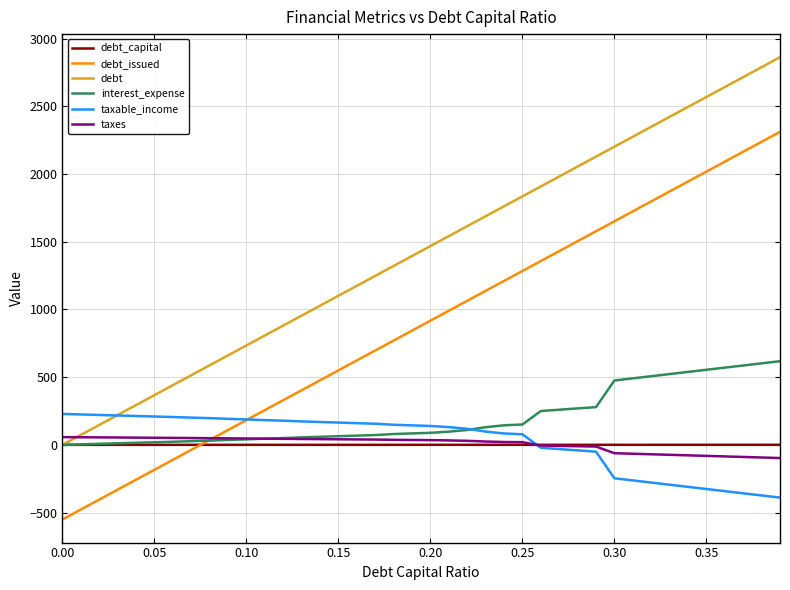

What is the maximum value shown in the chart?

2862.7